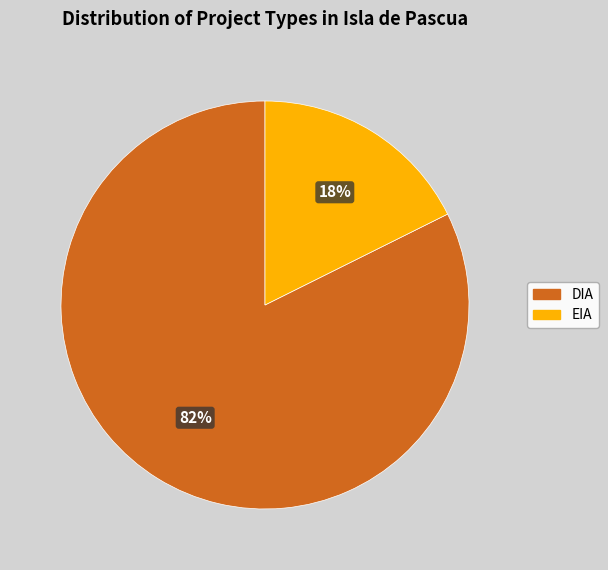

Do EIA and DIA together represent more than half of the pie?

Yes